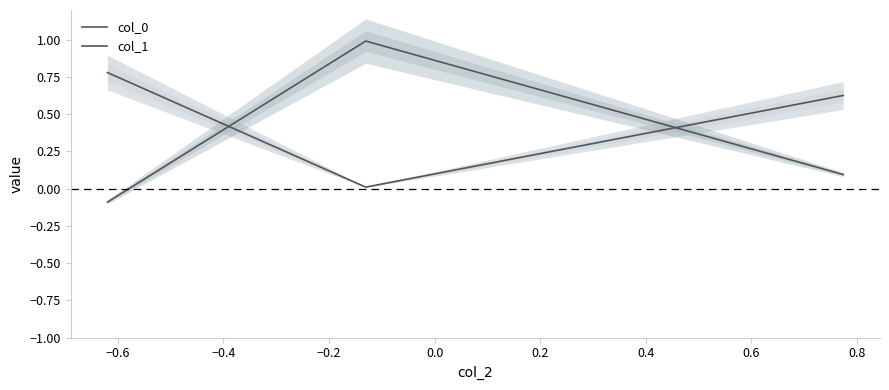

What is the value of the col_0 point at the 1st from the left?

0.8